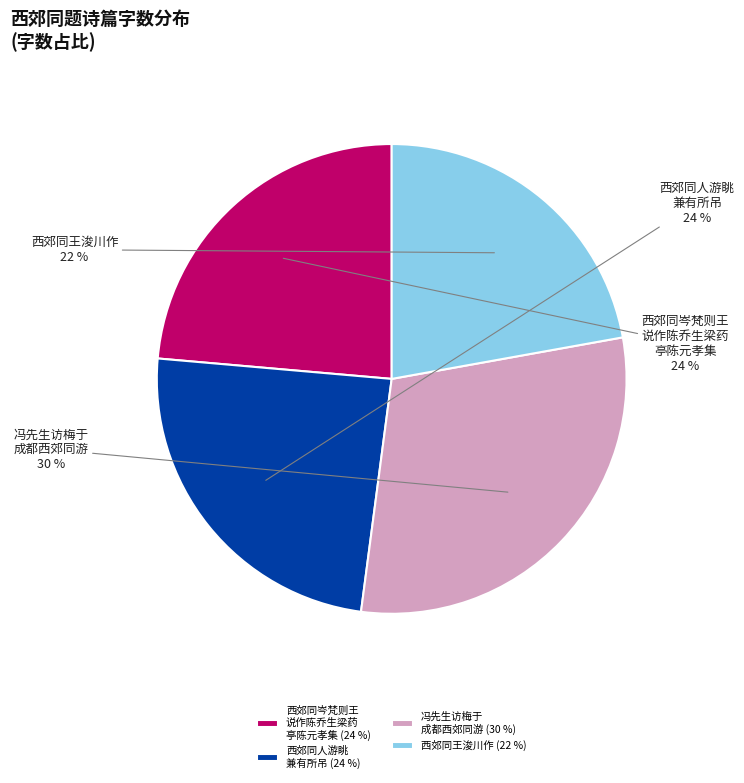

Which category has the biggest portion of the pie?

冯先生访梅于 成都西郊同游 (30 %)